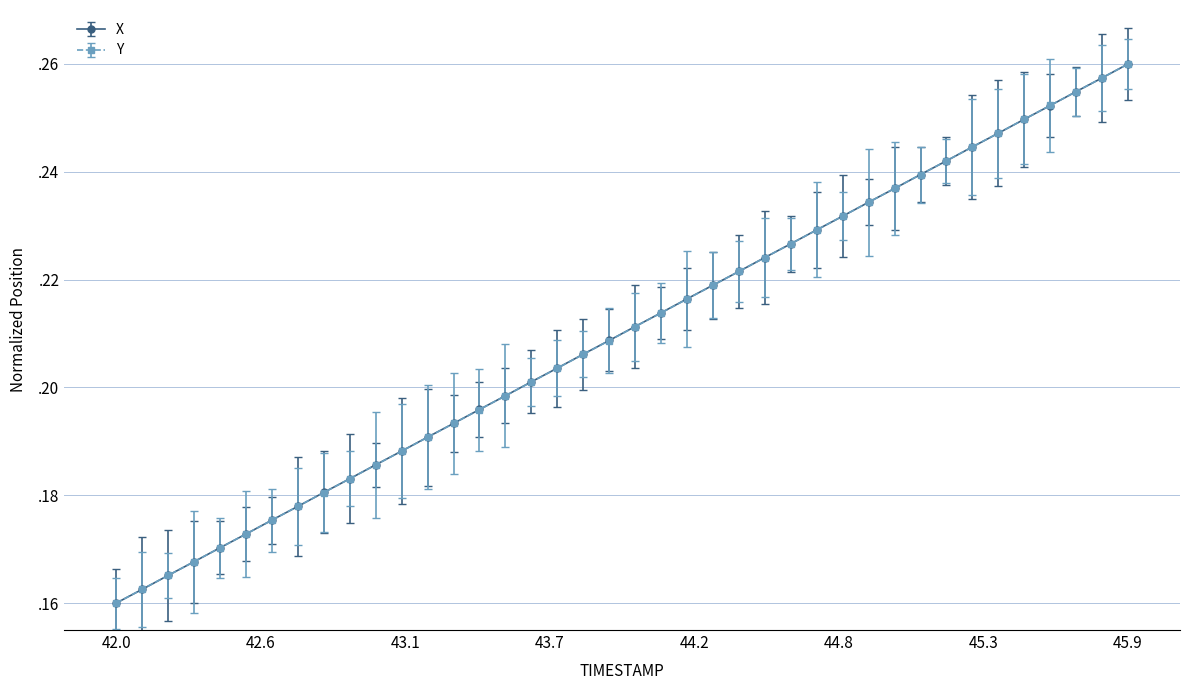

Is this an area chart (filled region under the line)?

No